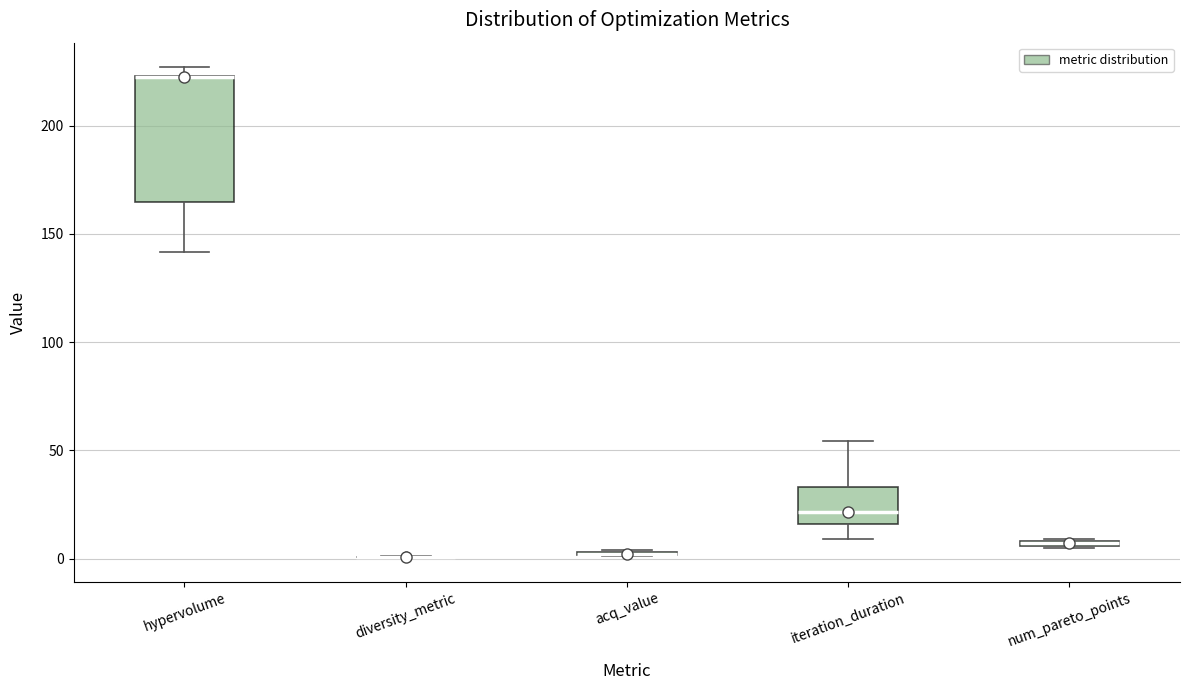

Comparing the boxes themselves (not the whiskers), which one is the tallest?

hypervolume